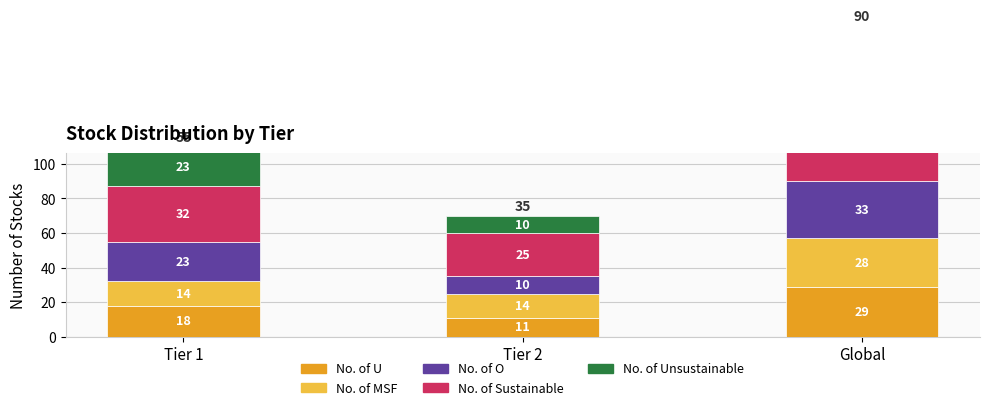

The No. of O series shows 23 at Tier 1. True or false?

True